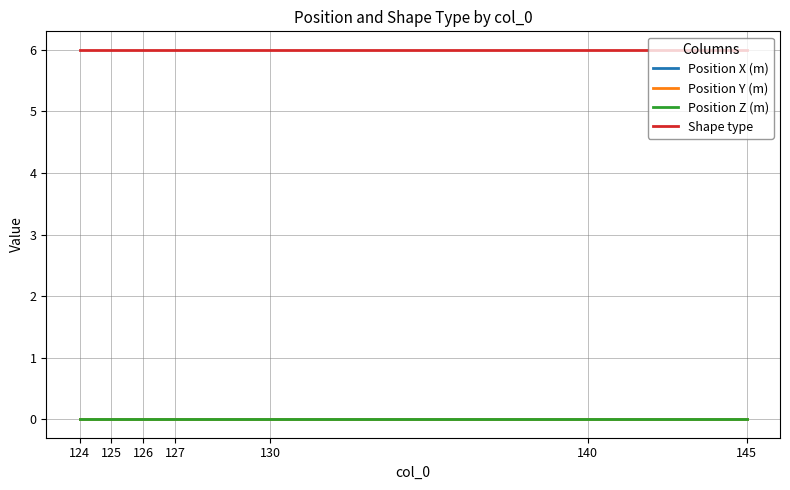

Is this an area chart (filled region under the line)?

No